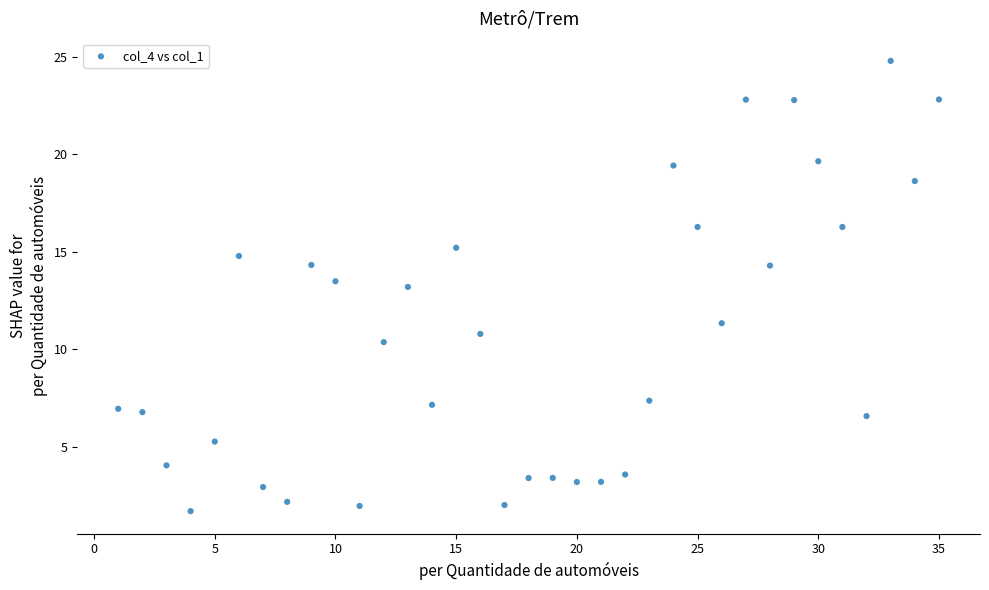

What is the range of Y values (max minus min)?

23.1